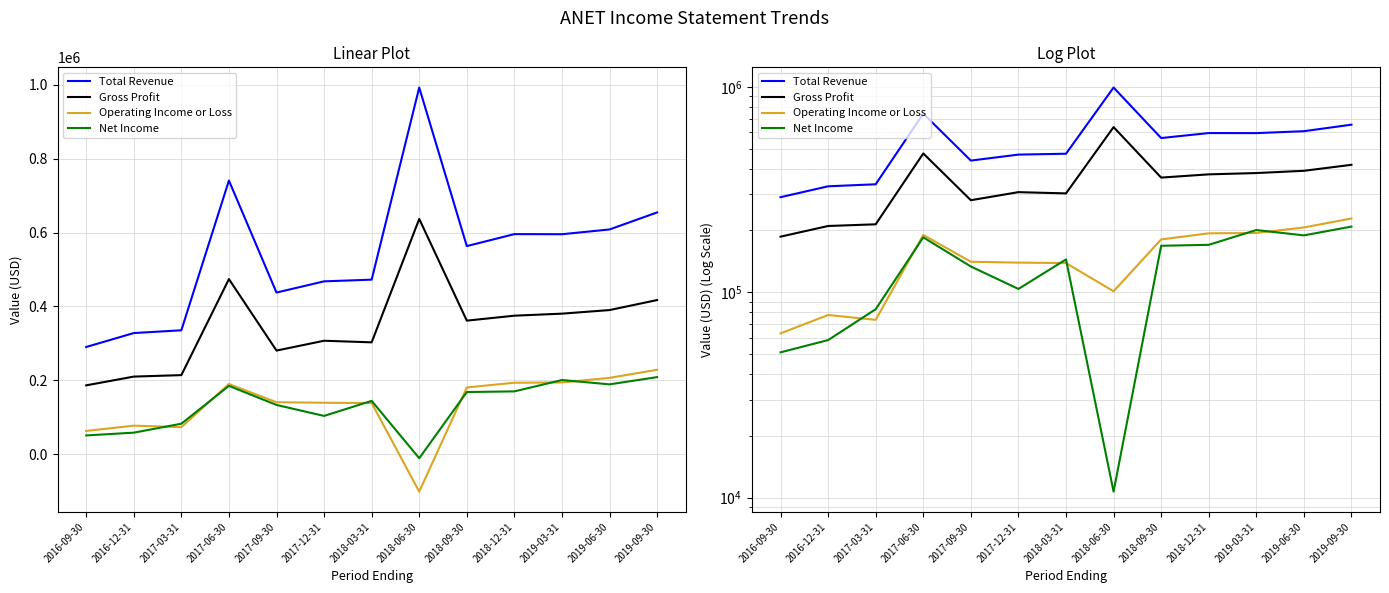

What is the sum of all Net Income values?

1707300